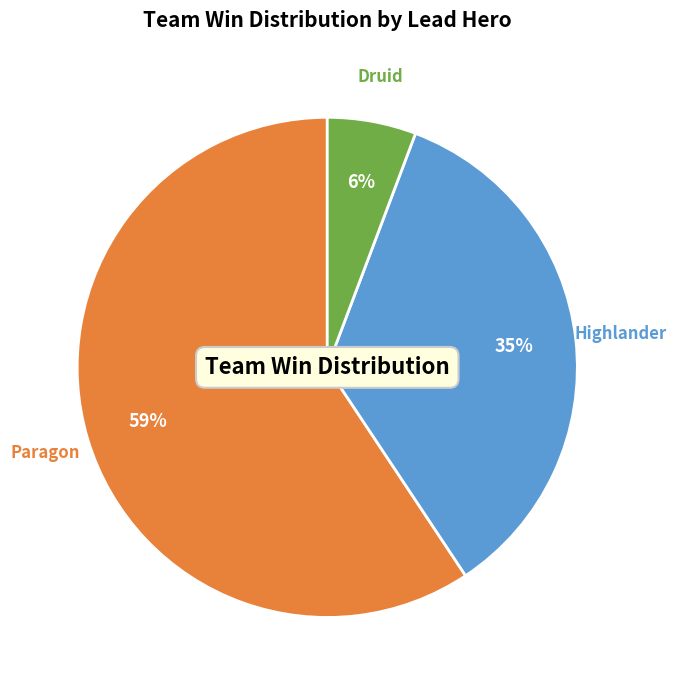

Is there any slice that represents more than half of the pie?

Yes